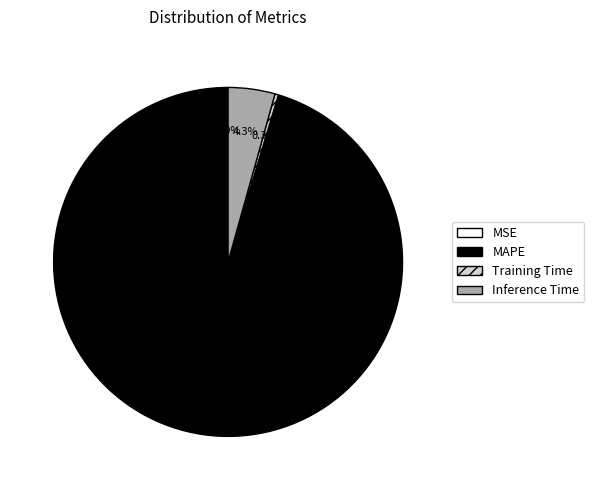

Which has a higher value, Training Time or MAPE?

MAPE